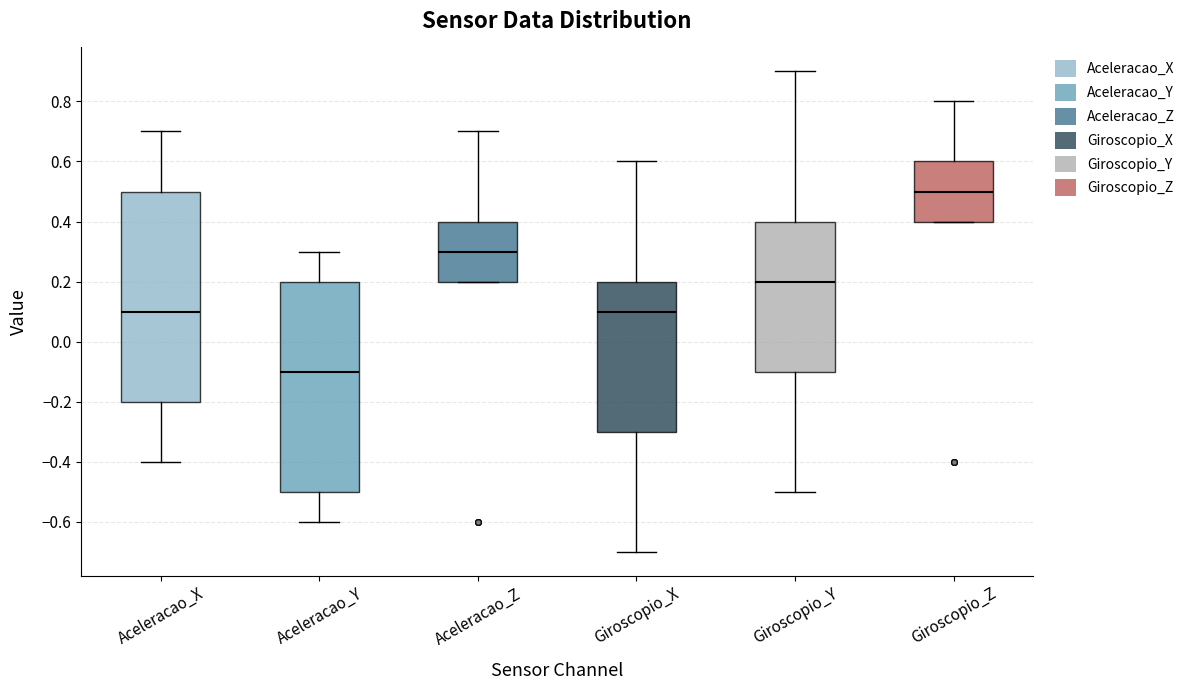

Where is the upper edge of the box for Aceleracao_Z on the y-axis? The values are not printed on the chart, so give them approximately, as read against the axis.

0.4